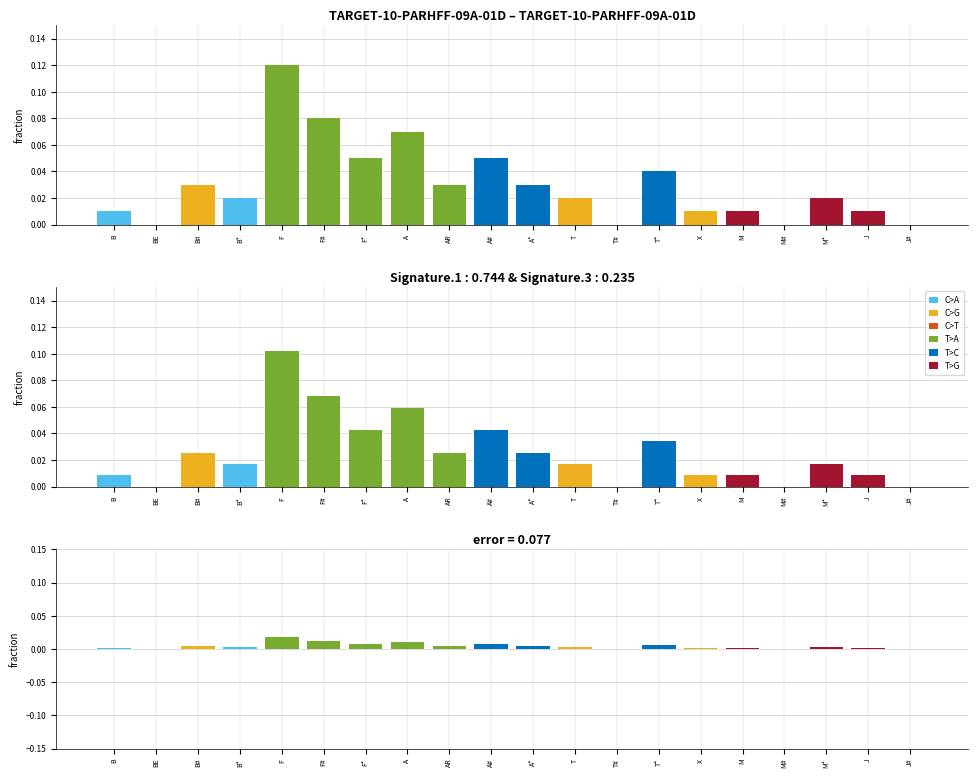

What position from the left is A*?

11